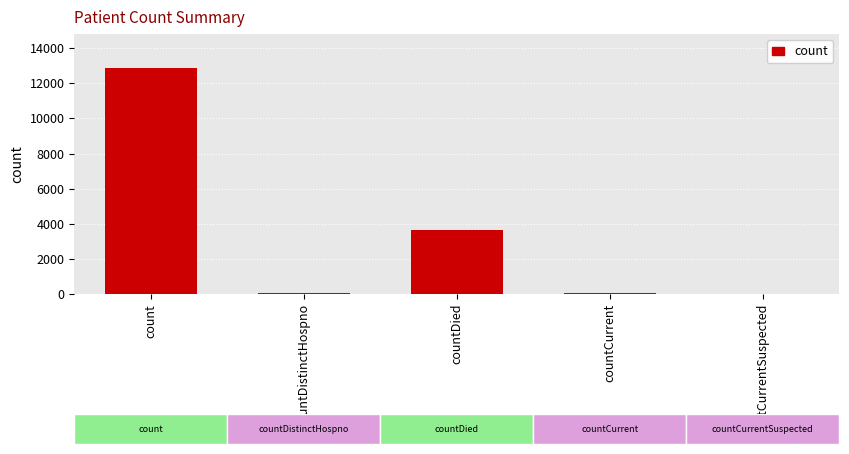

Between countCurrentSuspected and count, which is larger?

count